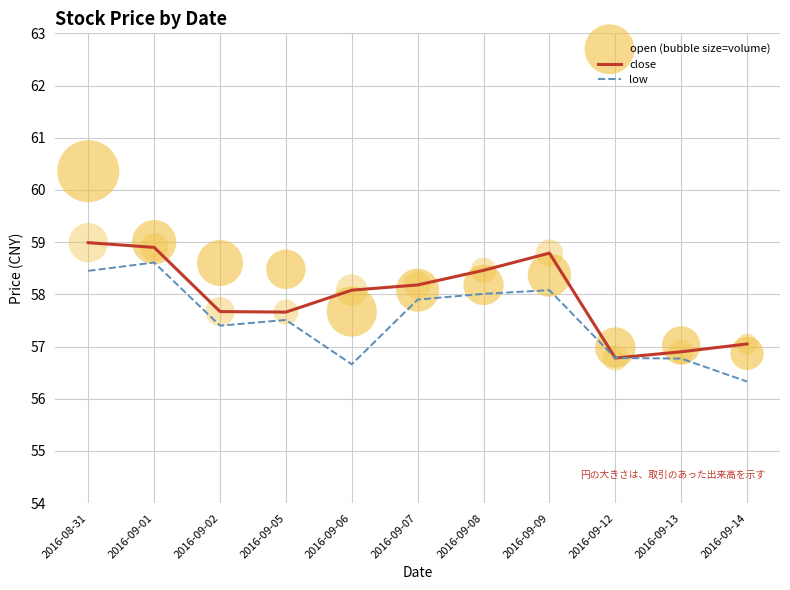

Which series has the widest spread of Y values?

open (bubble size=volume)